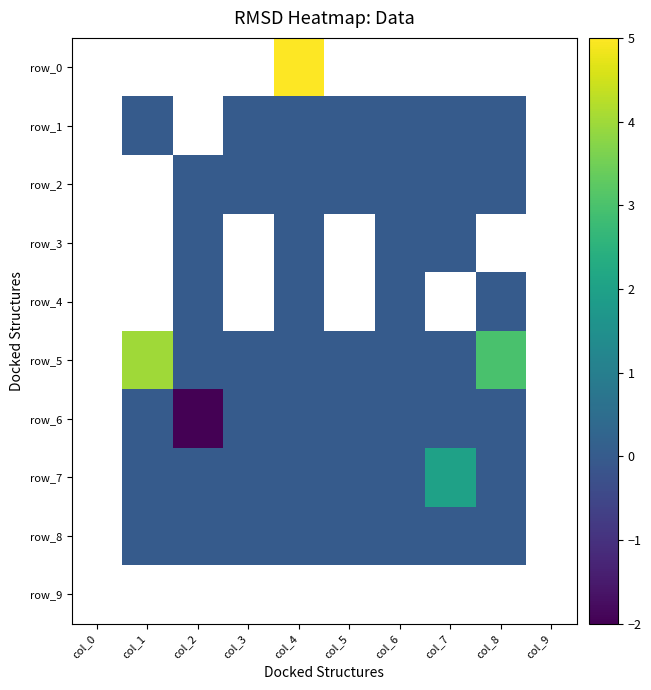

Between col_6 and col_8, which series saw the biggest shift?

row_5